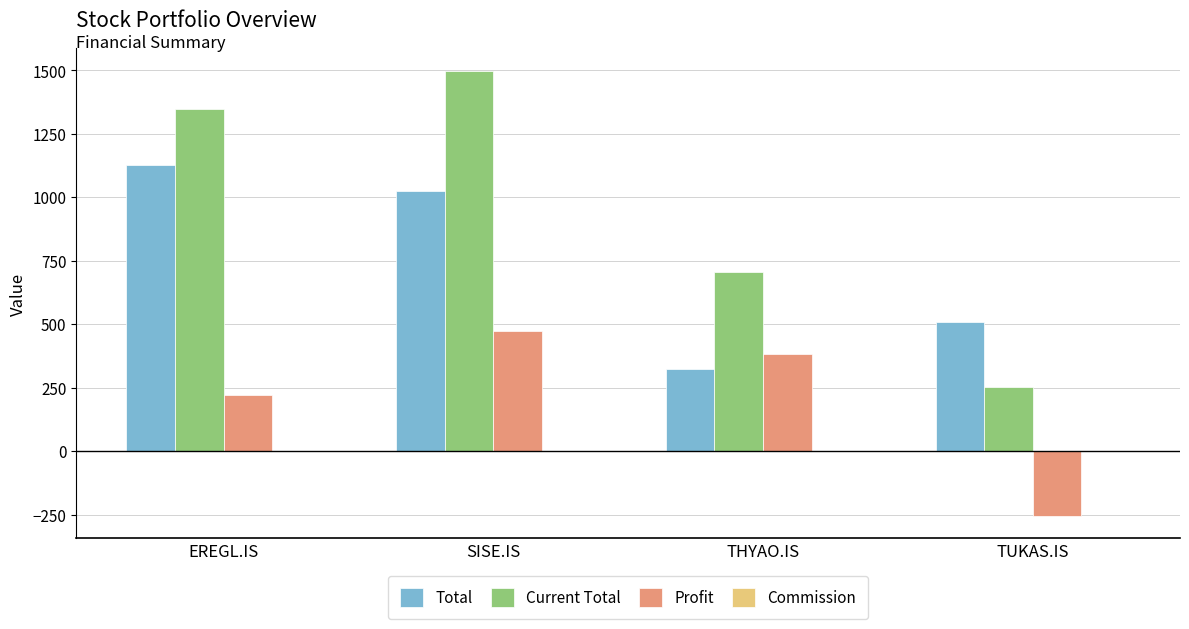

What is the maximum value for Total?

1125.7